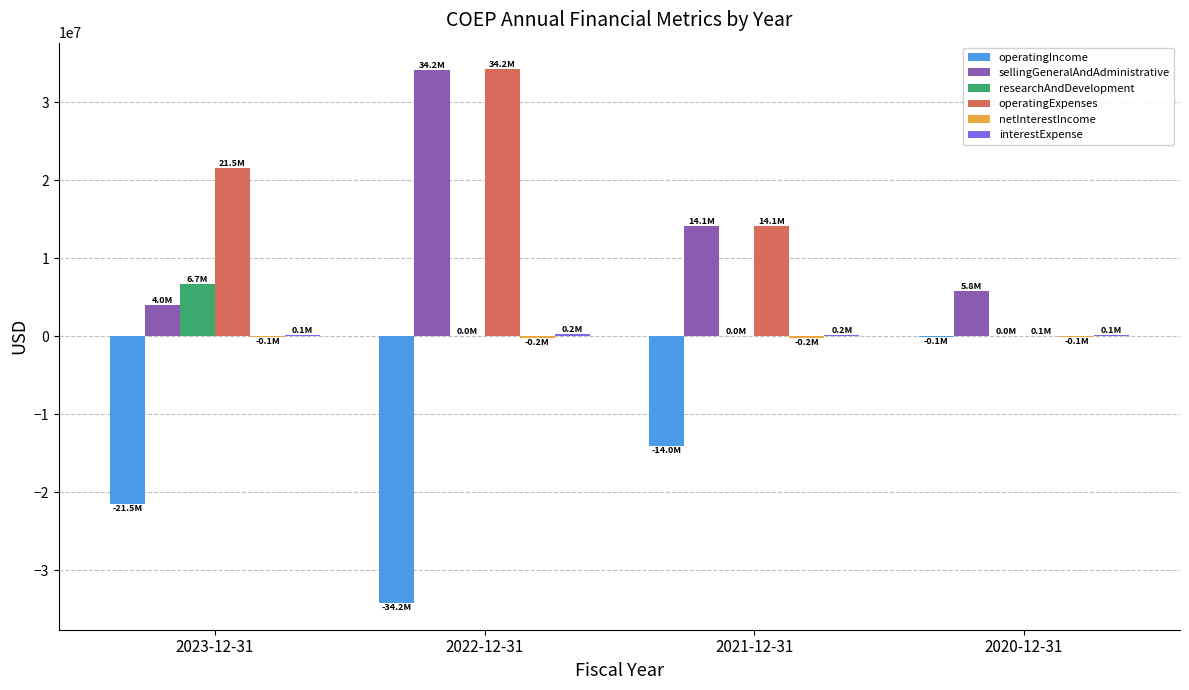

At which category is the sum across all series the highest?

2022-12-31